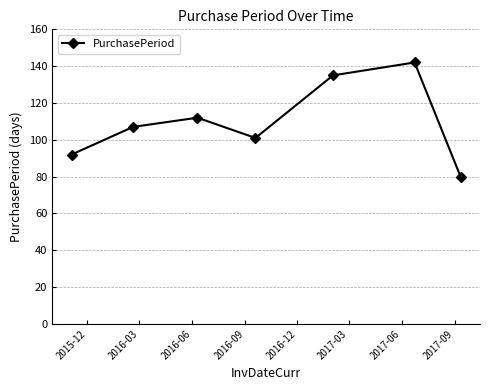

What is the sum of all values?

769